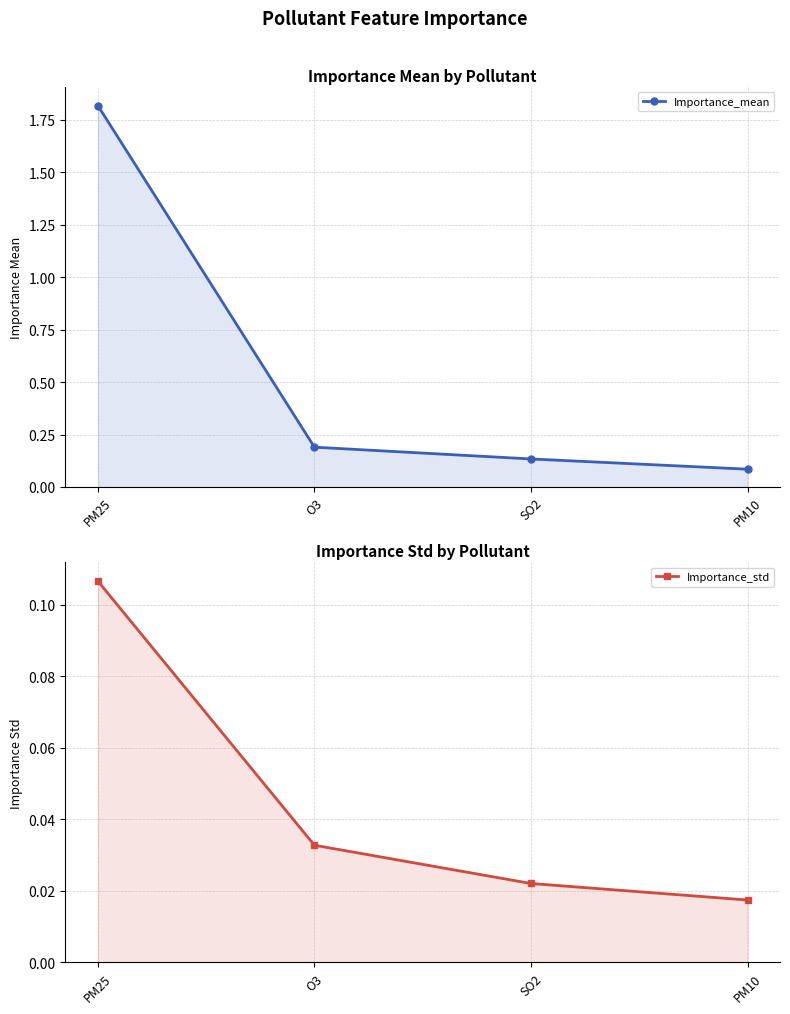

Reading right to left, transcribe all the data shown in this chart.

Importance_mean: 0.1	0.1	0.2	1.8
Importance_std: 0.0	0.0	0.0	0.1